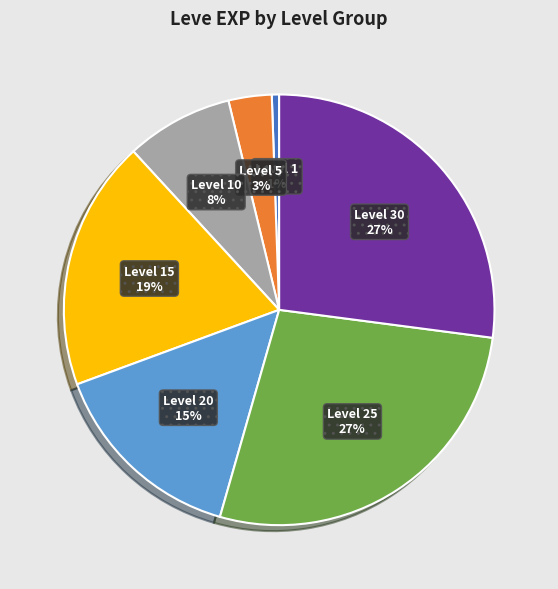

What is the ratio of the value at Level 30 to the value at Level 10?

3.4